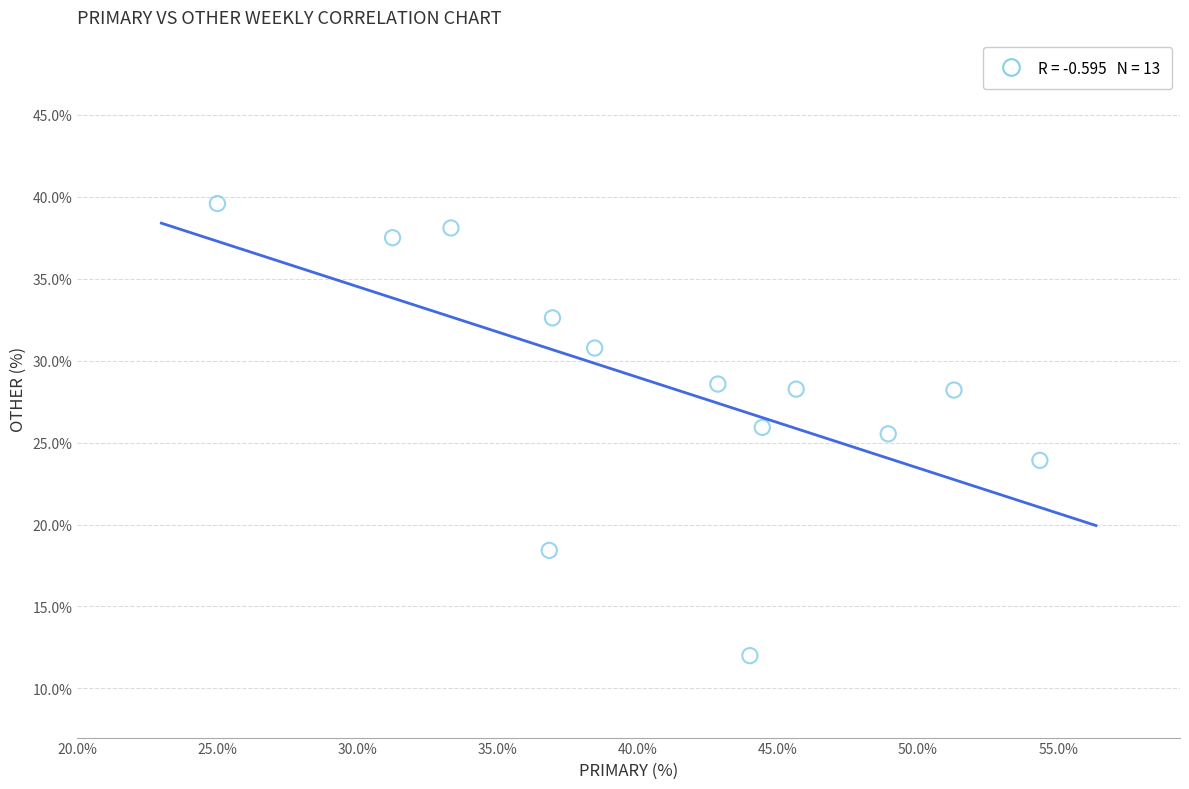

What is the range of Y values (max minus min)?

27.6